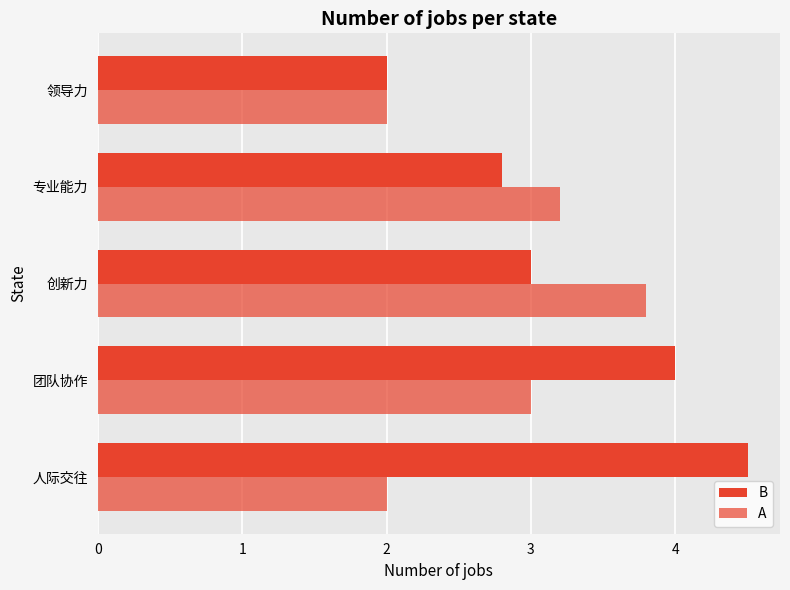

How many distinct data groups are displayed?

2